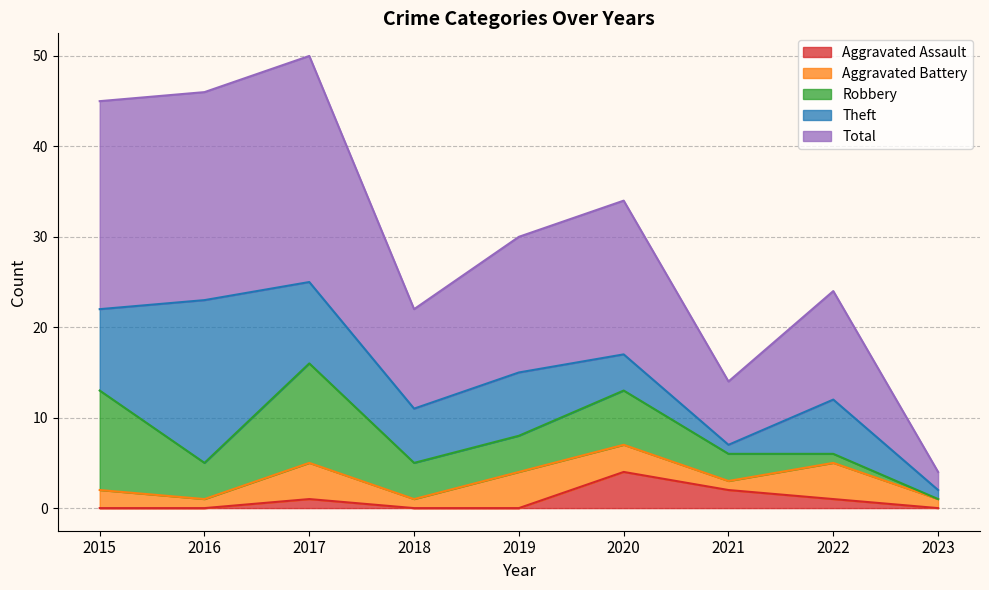

True or false: Aggravated Battery and Theft intersect in this chart.

False